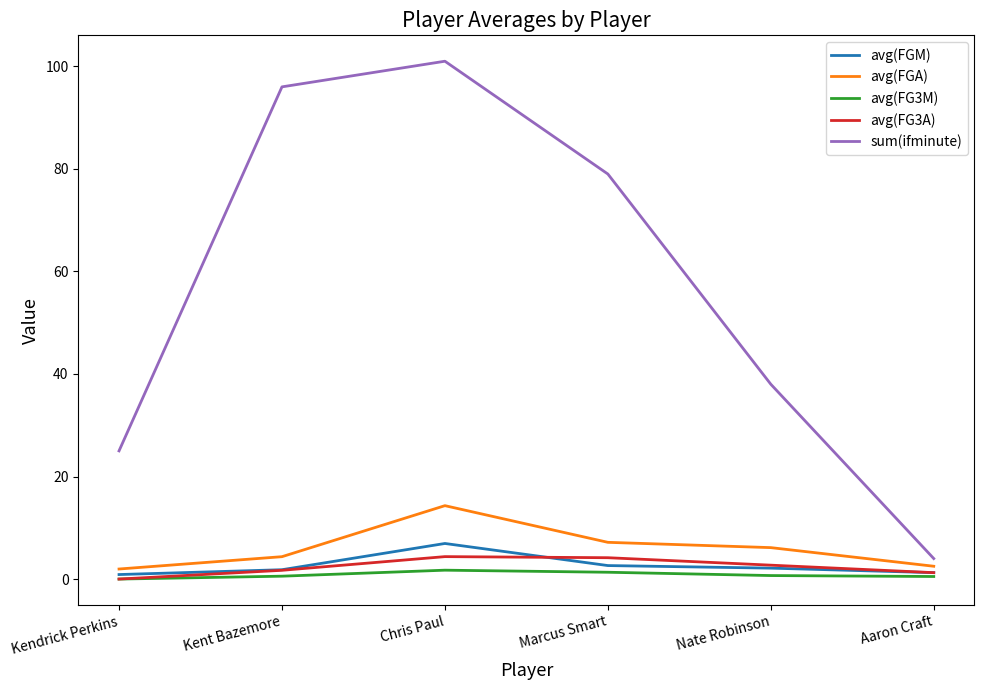

Which series has the largest total across all categories?

sum(ifminute)